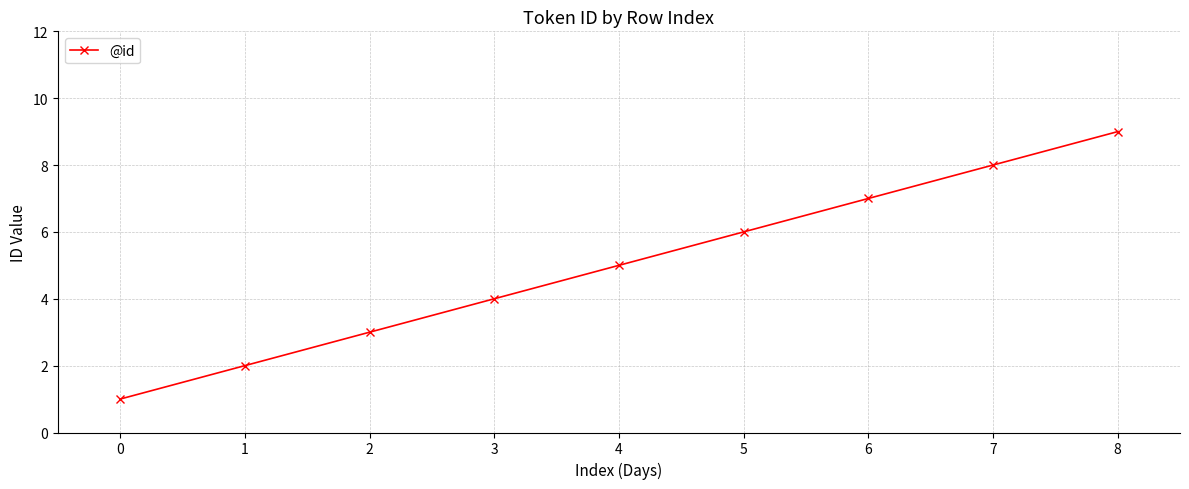

What is the average value?

5